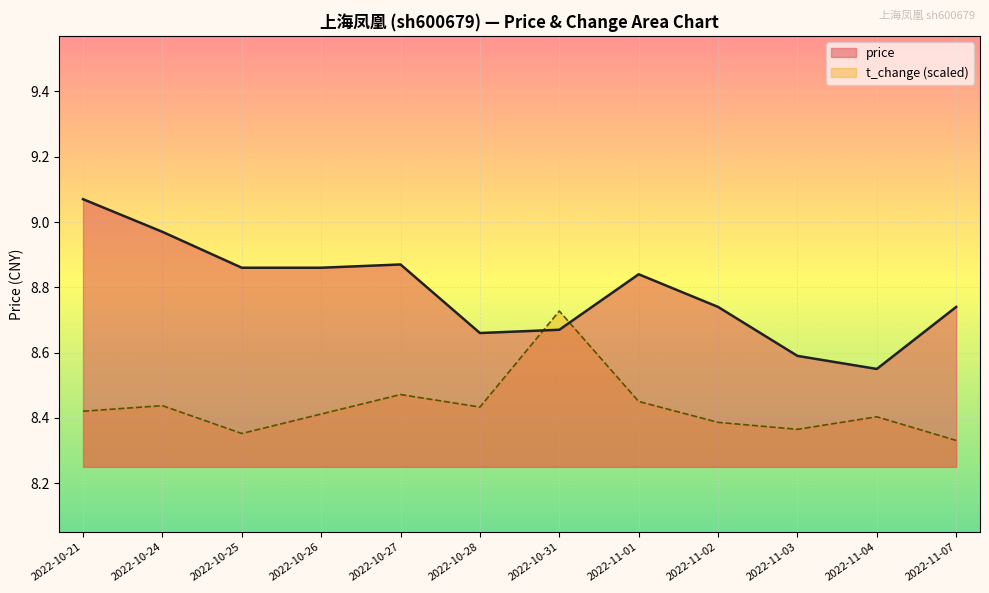

Is the value of price at 2022-11-04 greater than the value of t_change at 2022-11-07?

Yes